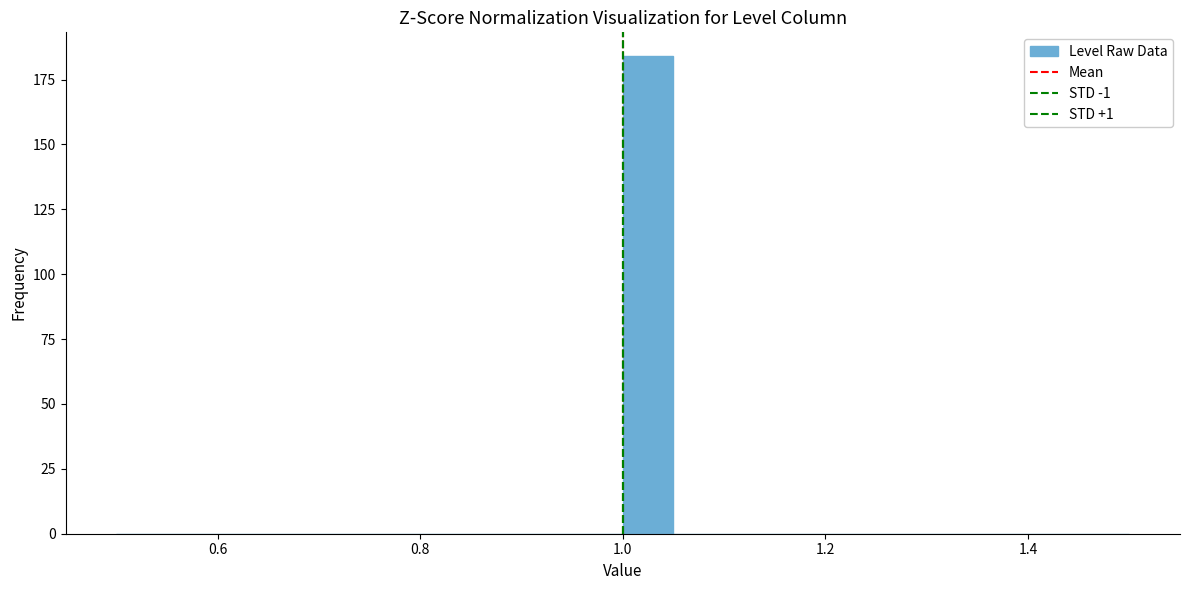

Read against the x-axis, roughly where is the centre of the tallest bar?

1.02